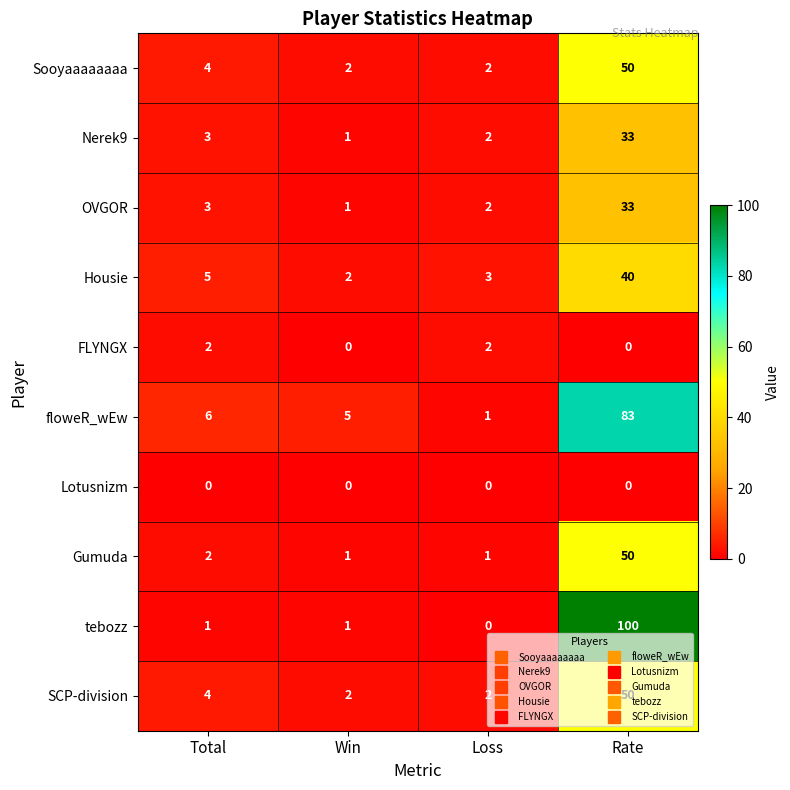

The Gumuda series shows 2 at Total. True or false?

True